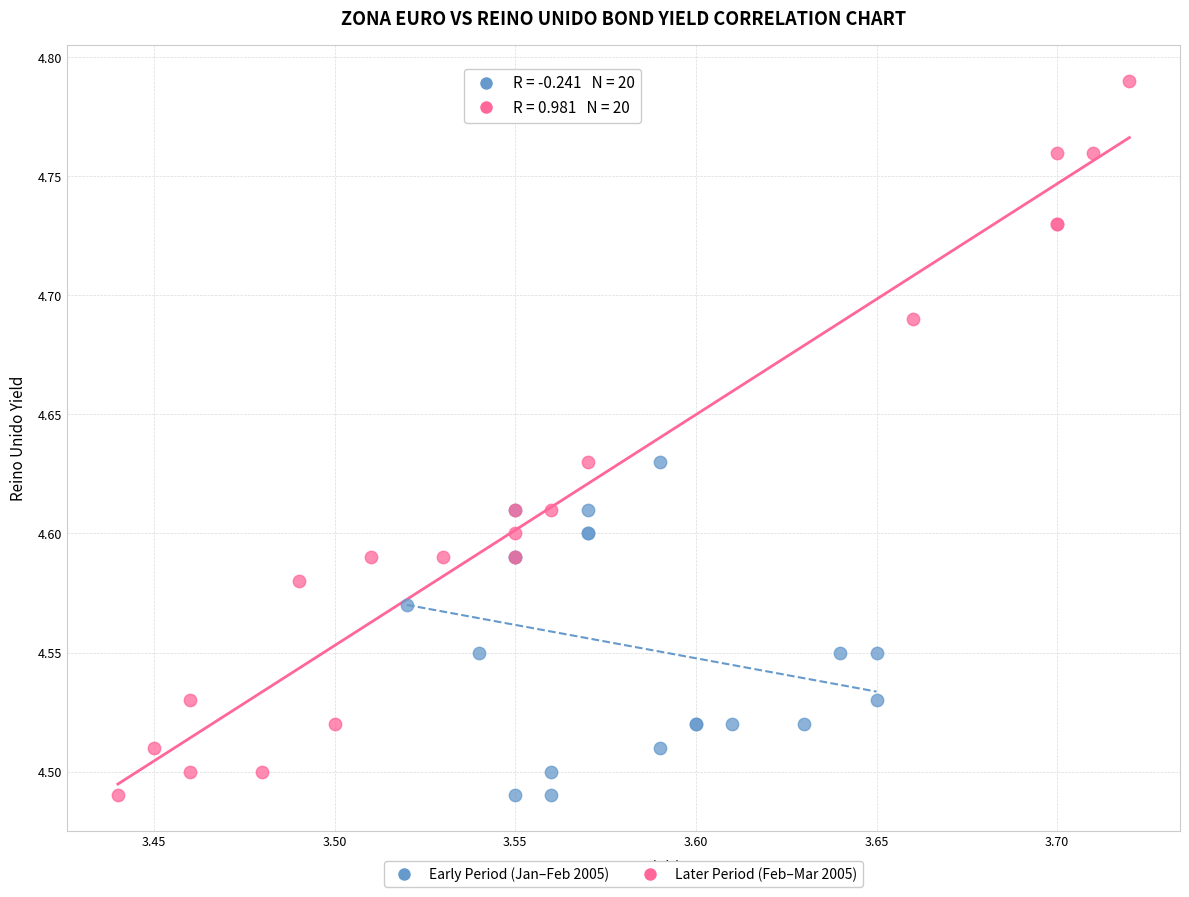

Which series has the widest spread of Y values?

Later Period (Feb–Mar 2005)